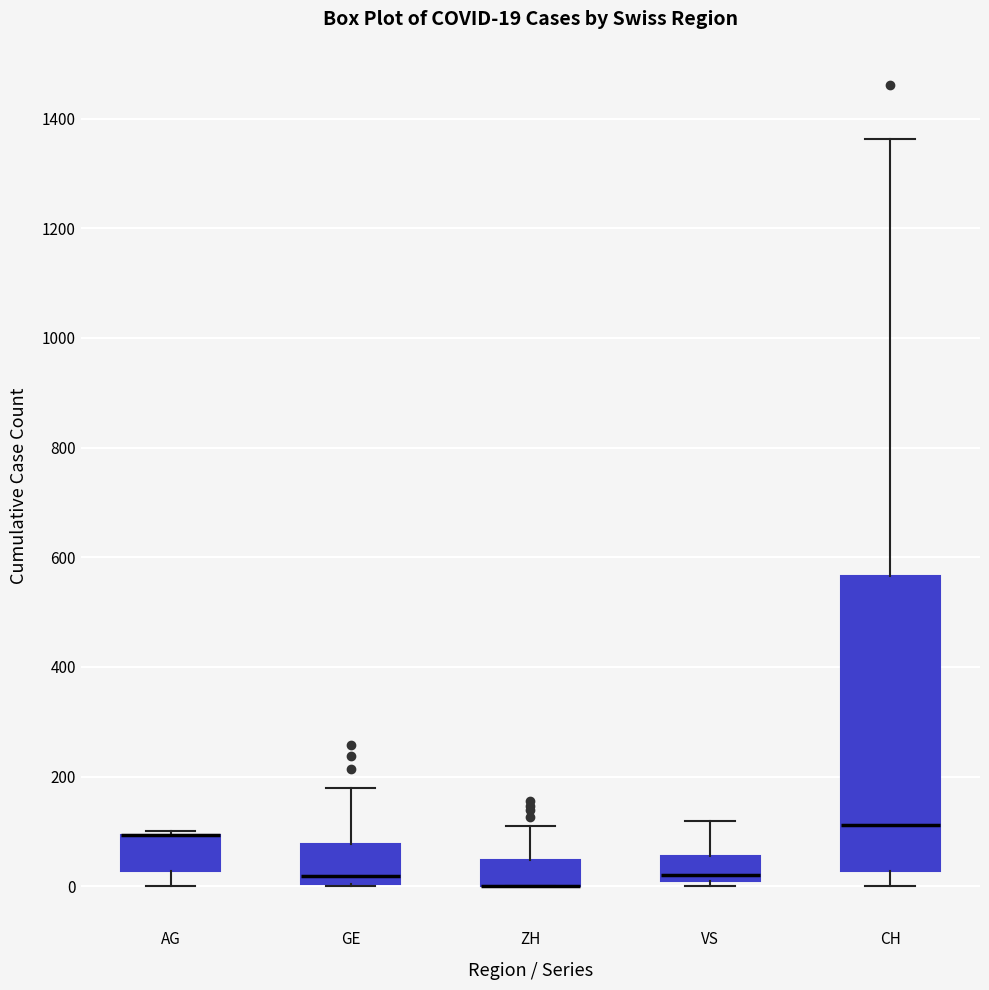

Which box is the tallest, from its lower edge to its upper edge?

CH